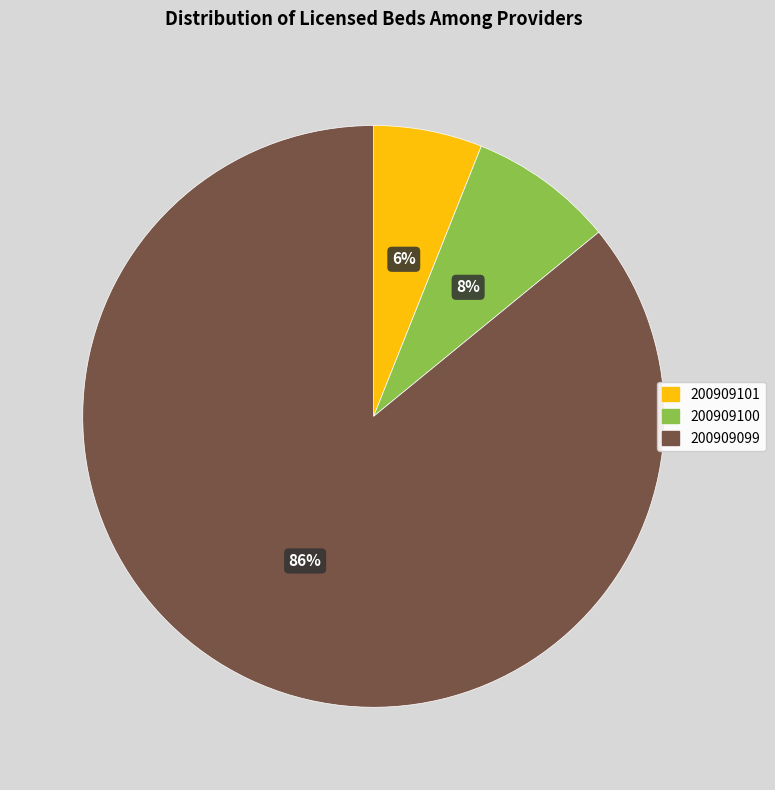

To the nearest percent, what is the difference between the 200909101 and 200909100 slice percentages?

2%